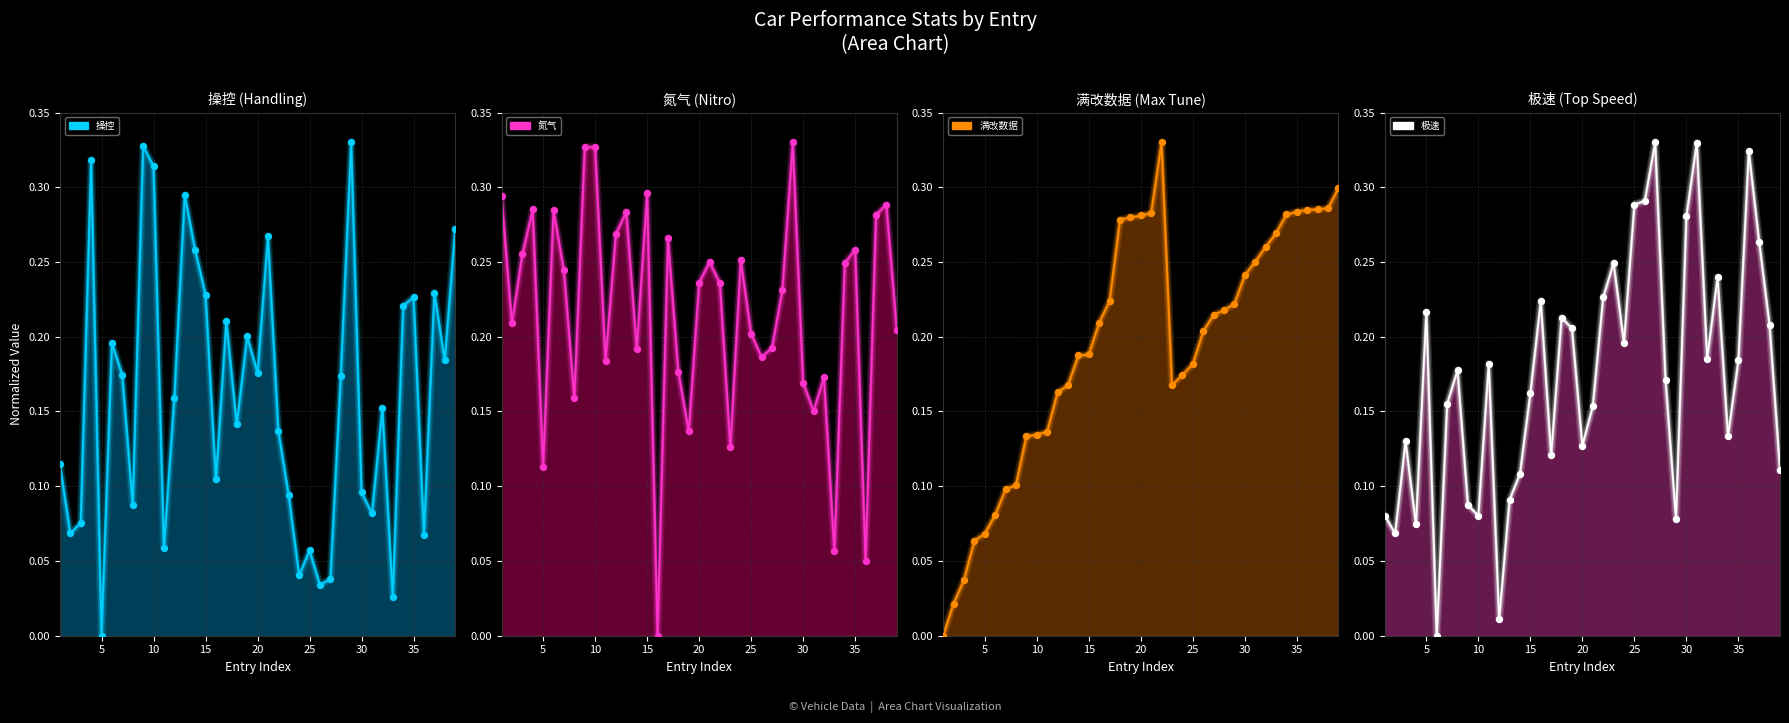

At how many categories does at least one series exceed 0?

39